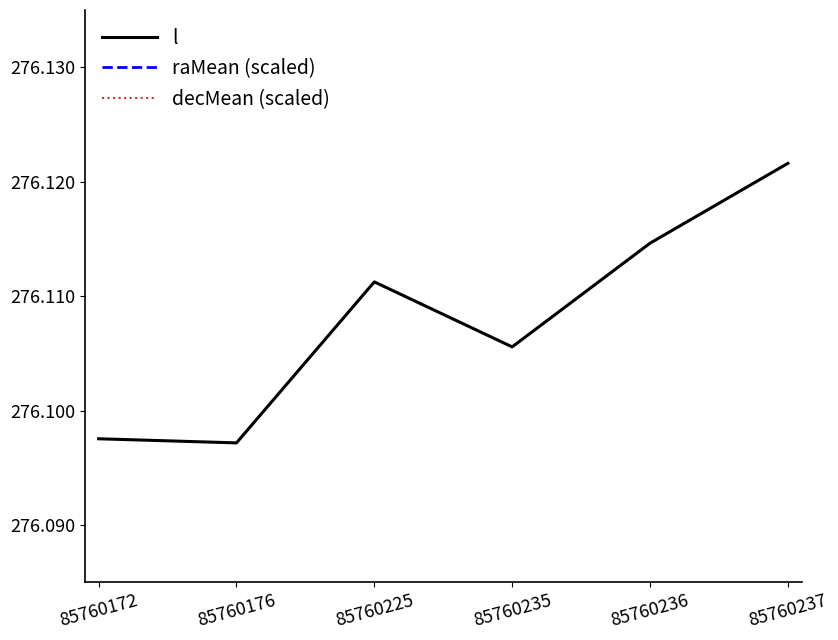

In decMean (scaled), how many points are lower than both neighbors (excluding endpoints)?

2